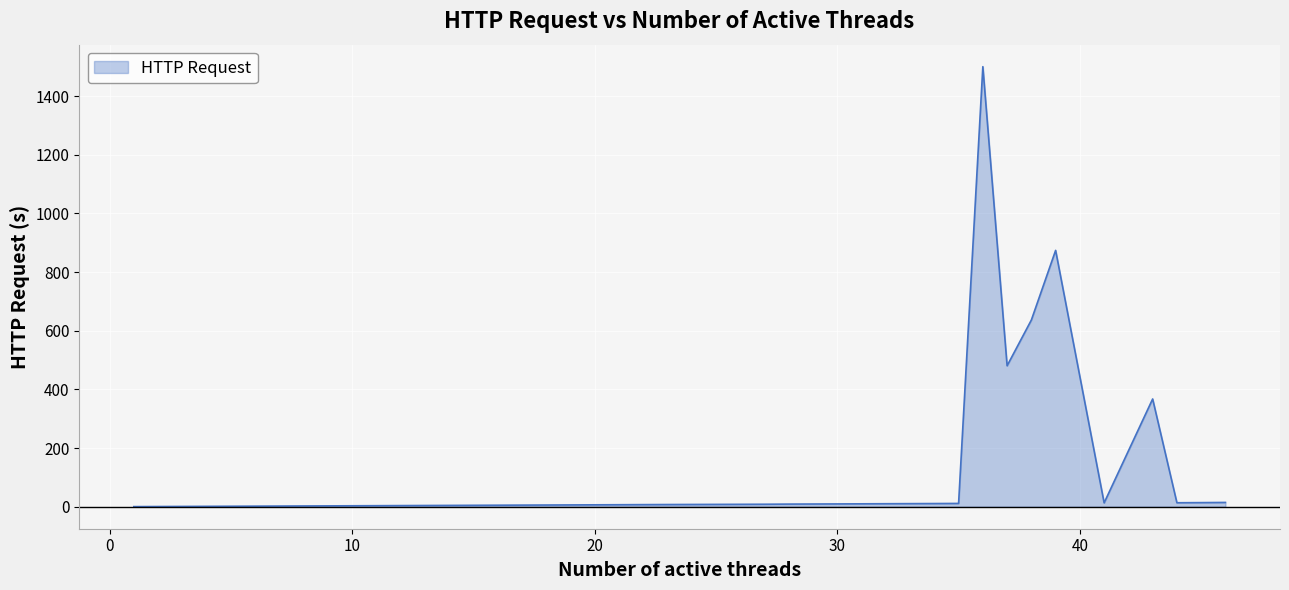

What is the maximum value shown in the chart?

1500.2